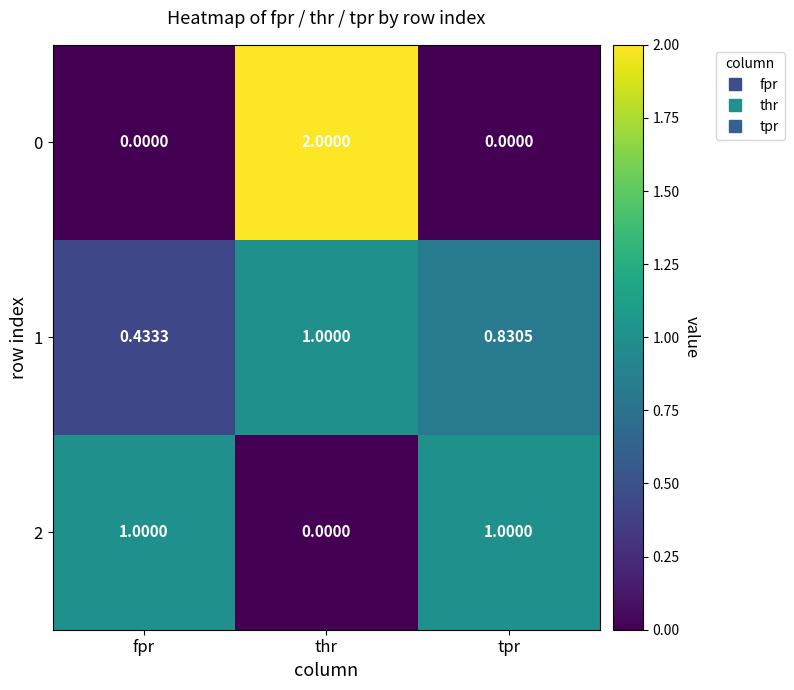

Between fpr and thr, which series saw the biggest shift?

0